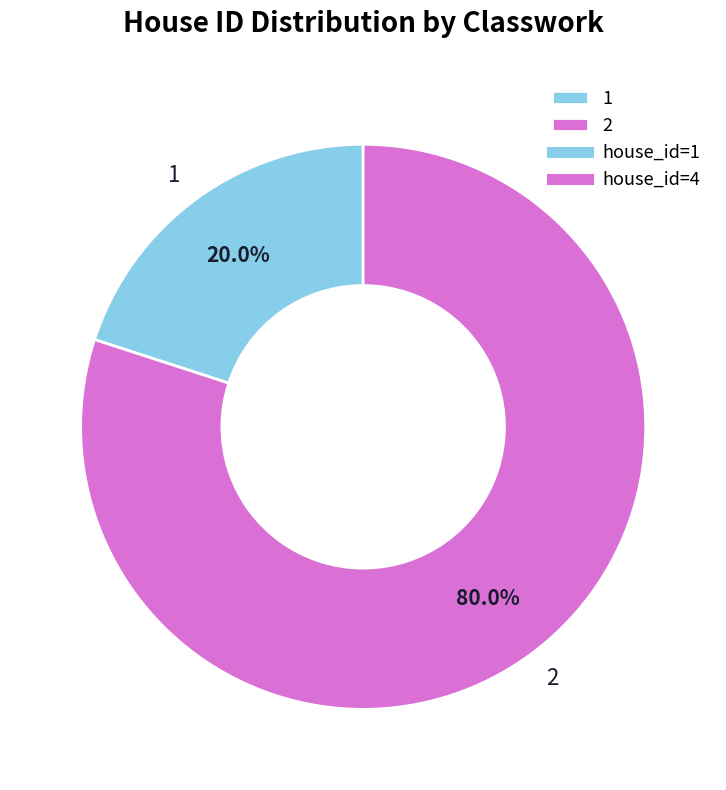

Combined, what portion of the pie is 2 and 1?

100.0%